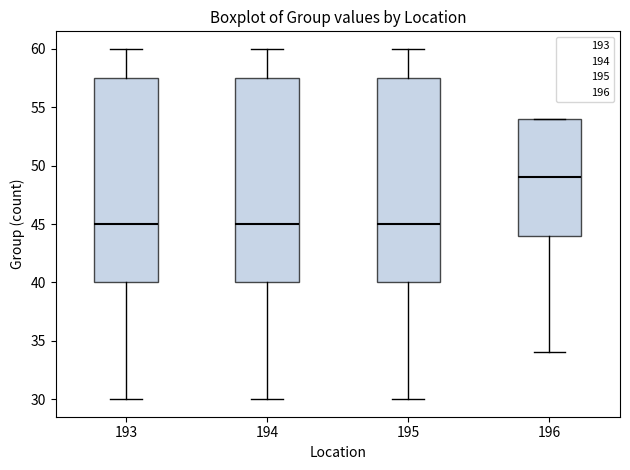

Reading left to right, read every box against the y-axis: the position of its median line, the range the box covers, and the ends of its whiskers. The values are not printed on the chart, so give them approximately, as read against the axis.

193: median 45.0, box 40.0 to 57.5, whiskers 30.0 to 60.0
194: median 45.0, box 40.0 to 57.5, whiskers 30.0 to 60.0
195: median 45.0, box 40.0 to 57.5, whiskers 30.0 to 60.0
196: median 49.0, box 44.0 to 54.0, whiskers 34.0 to 54.0